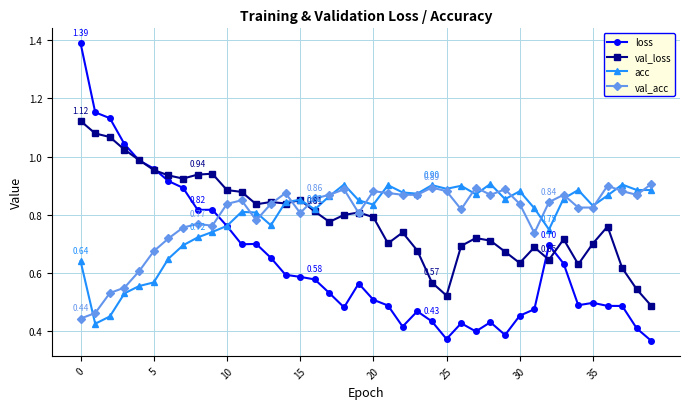

True or false: val_loss has more than 1 points higher than both neighbors.

True